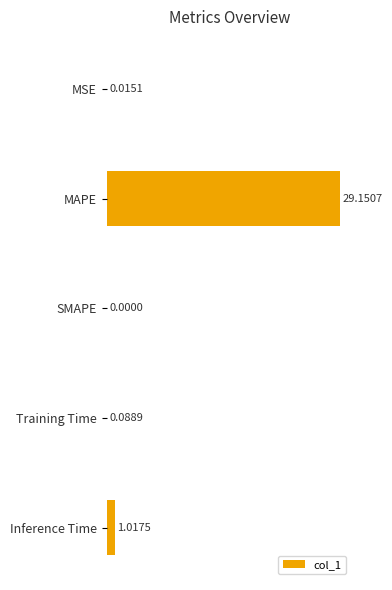

Count the number of categories in the chart.

5